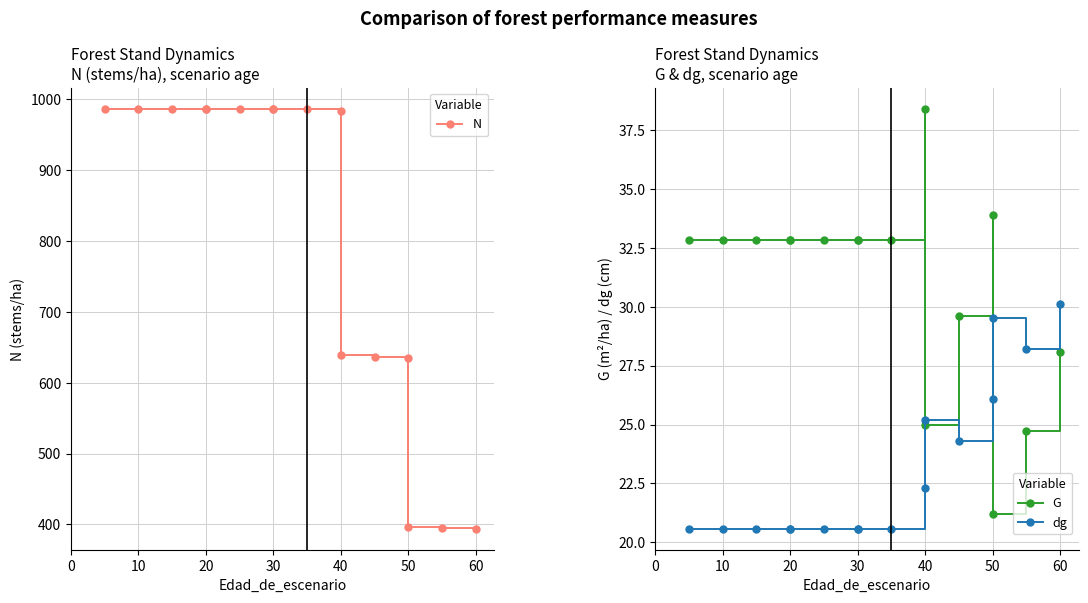

What is the sum of all N values?

12961.3